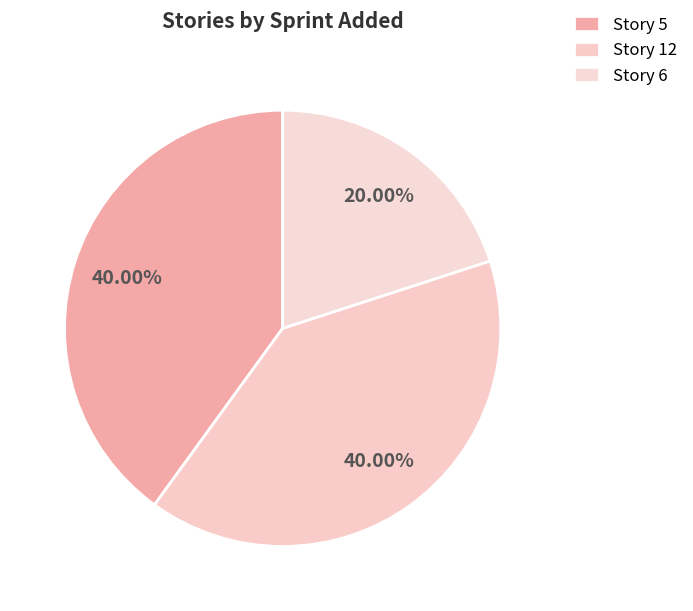

How many segments does this pie chart have?

3